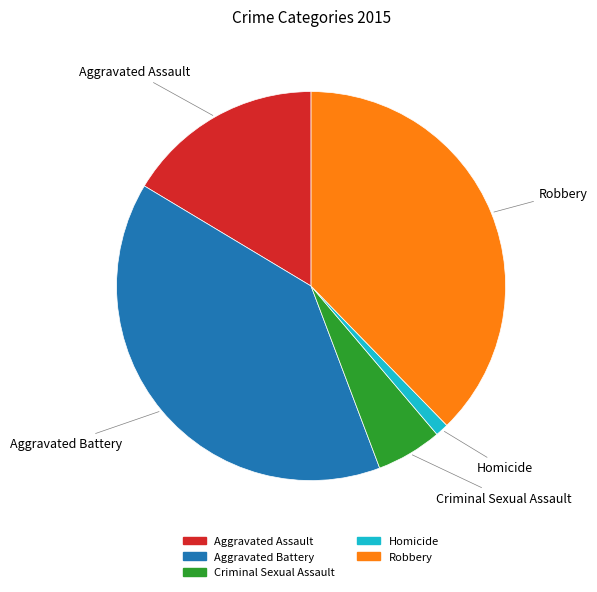

Which slice is the largest?

Aggravated Battery